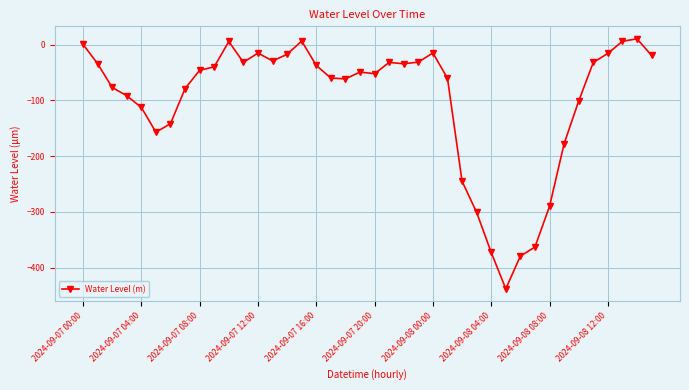

True or false: there are more than 1 points higher than both neighbors.

True